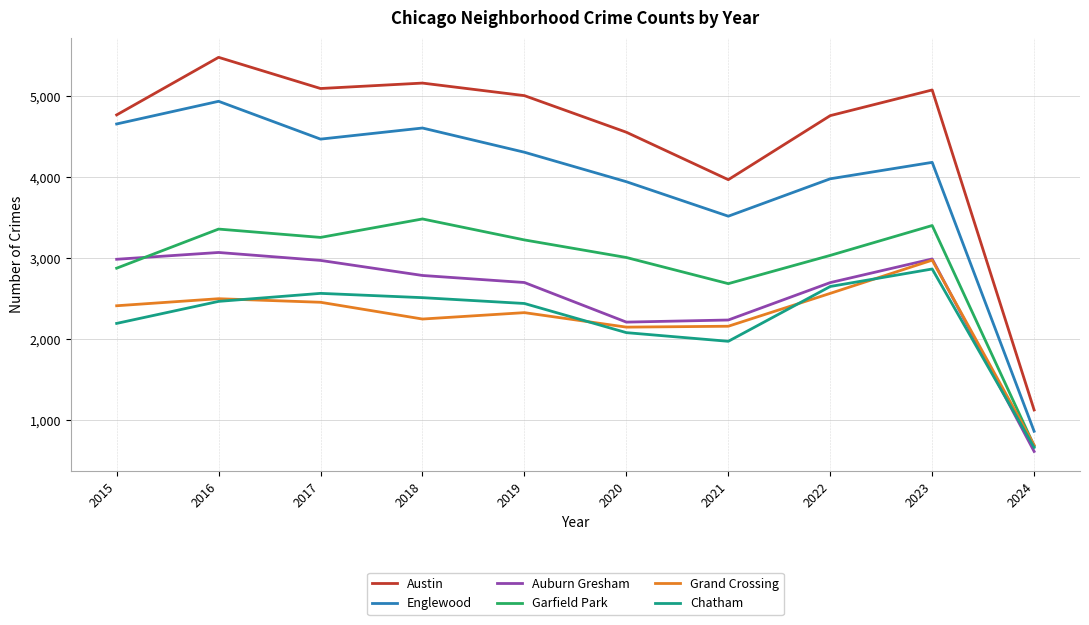

What is the difference between the highest and lowest values at 2017?

2640